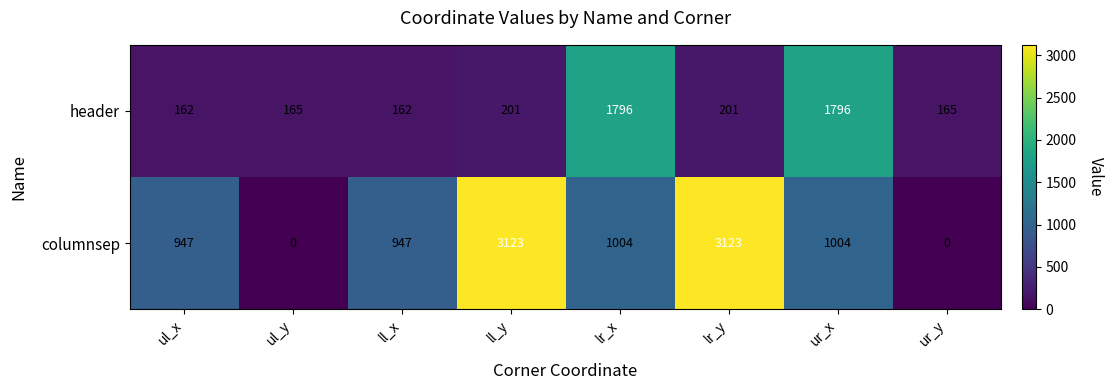

What is the maximum value for header?

1796